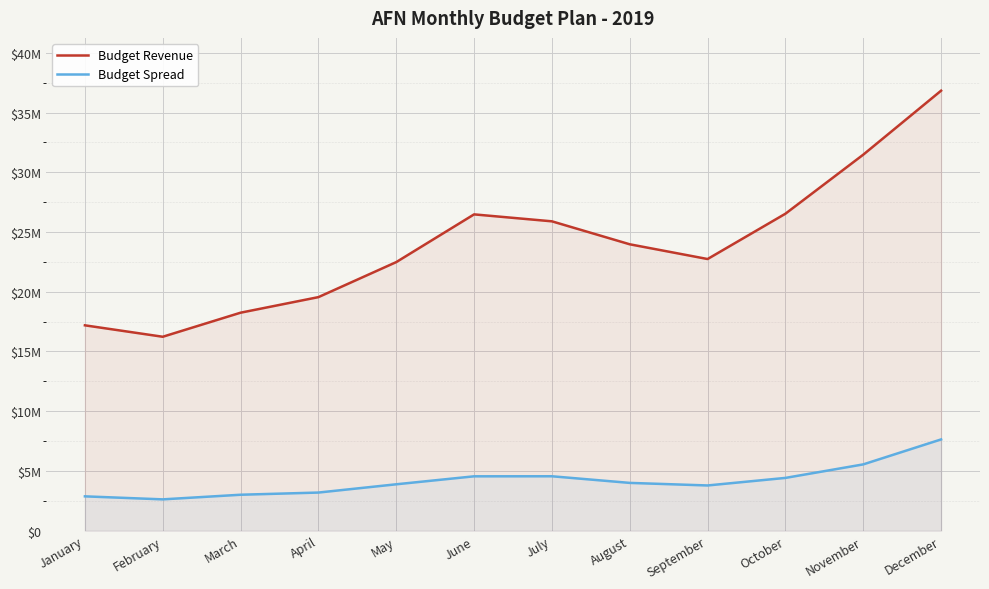

Which series has the largest total across all categories?

Budget Revenue